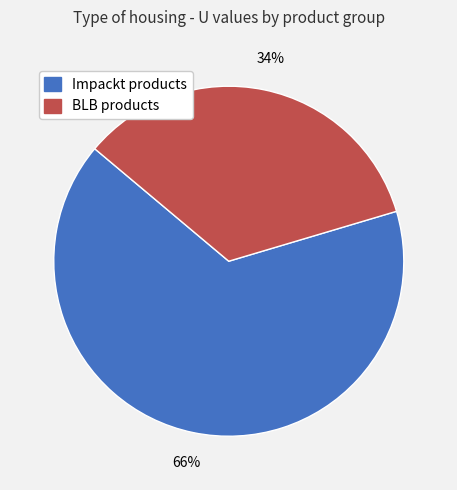

How many slices are in this pie chart?

2